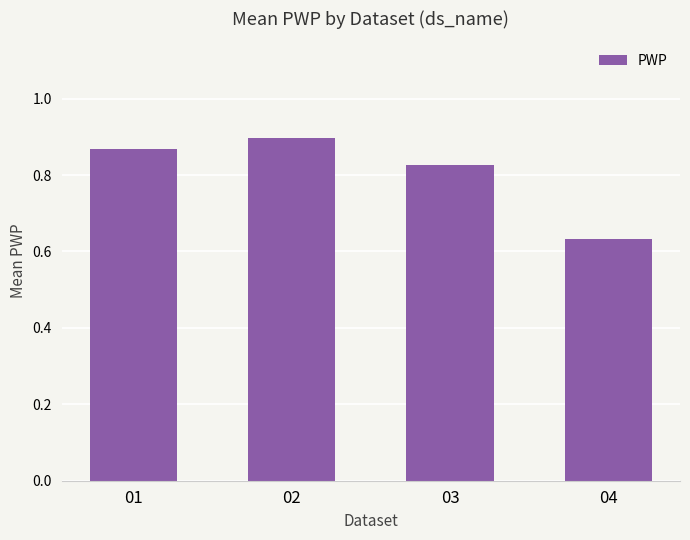

List the labels in order of value, largest first.

02, 01, 03, 04